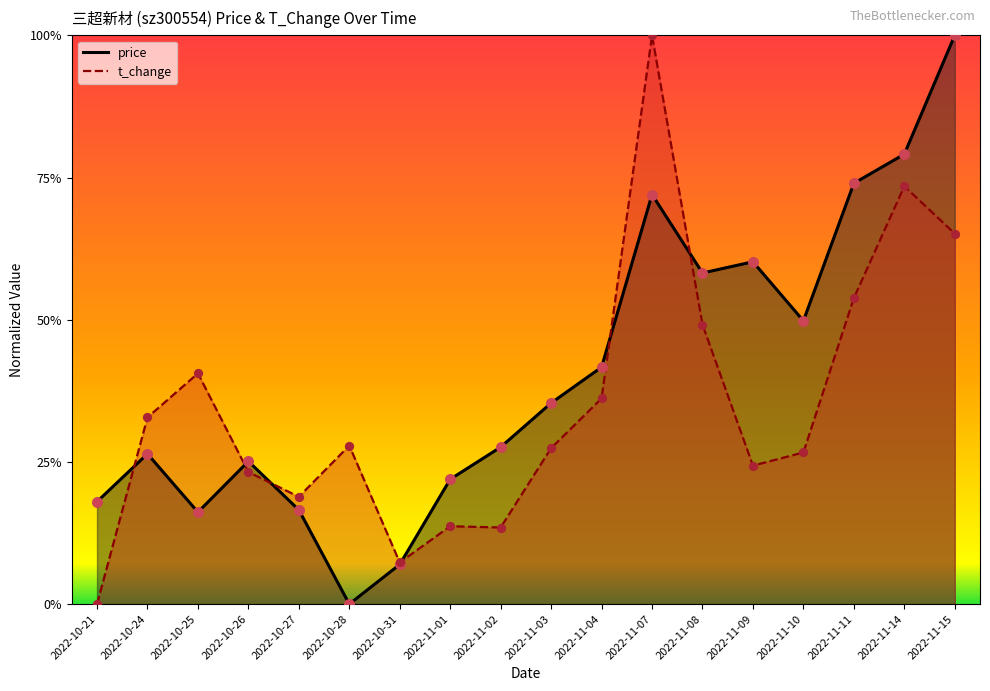

Which series contains the lowest Y value?

price